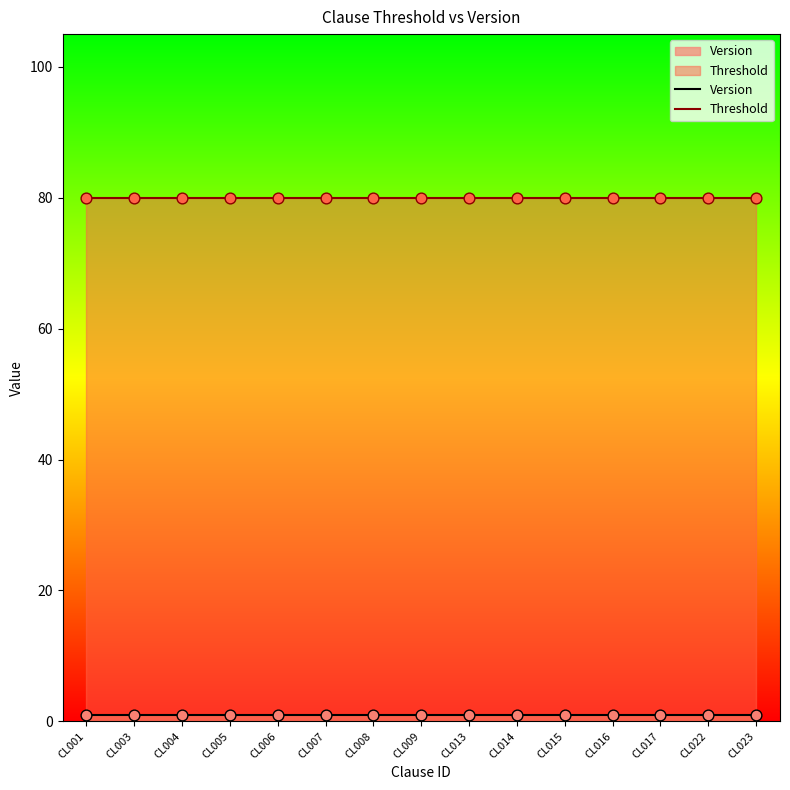

What is the total value across all series at CL004?

81